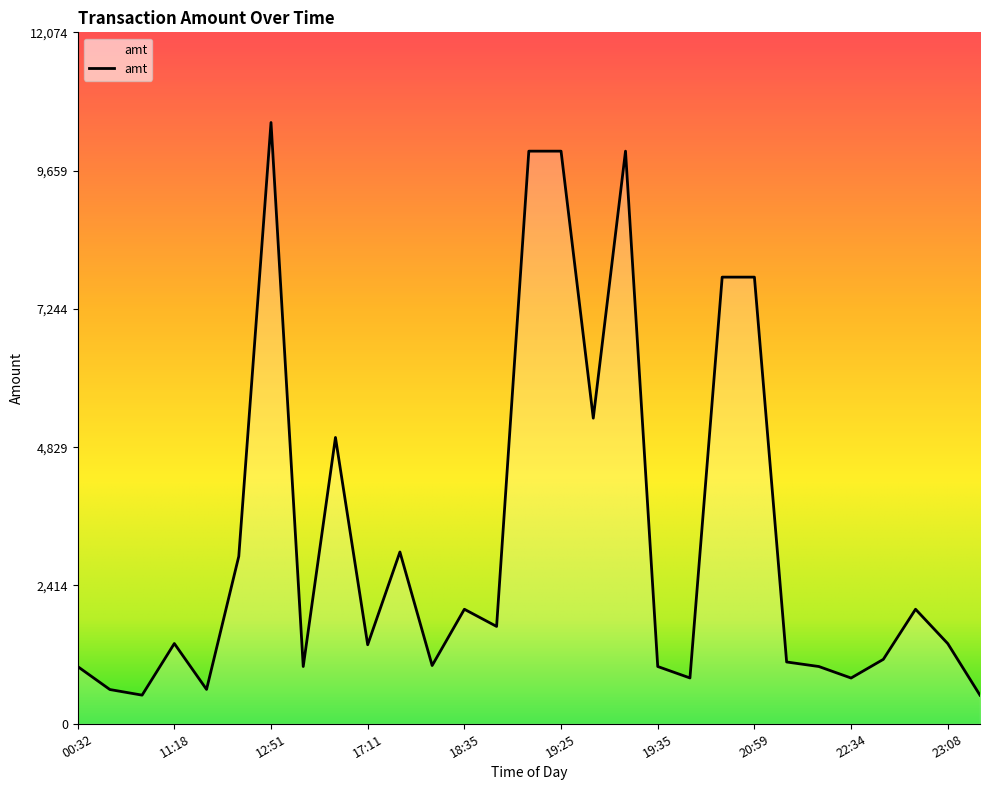

What is the maximum value shown in the chart?

10500.0